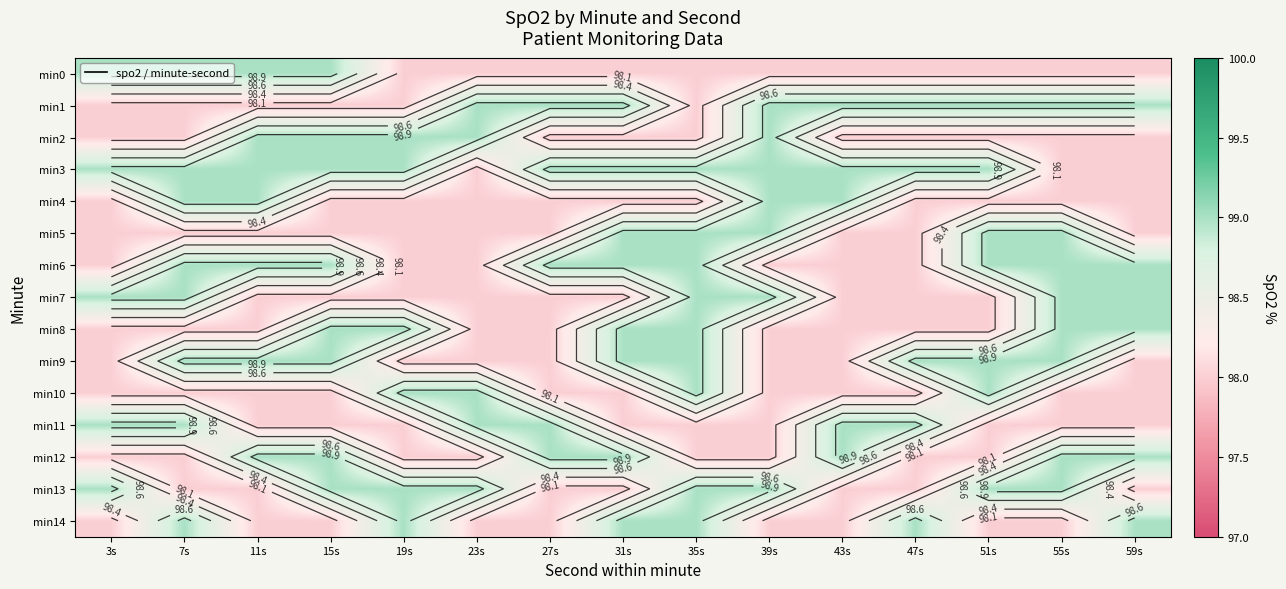

What is the difference between the maximum and minimum values in the min8 series?

1